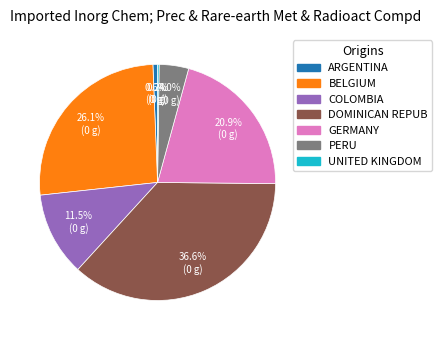

Is there any slice that represents more than half of the pie?

No